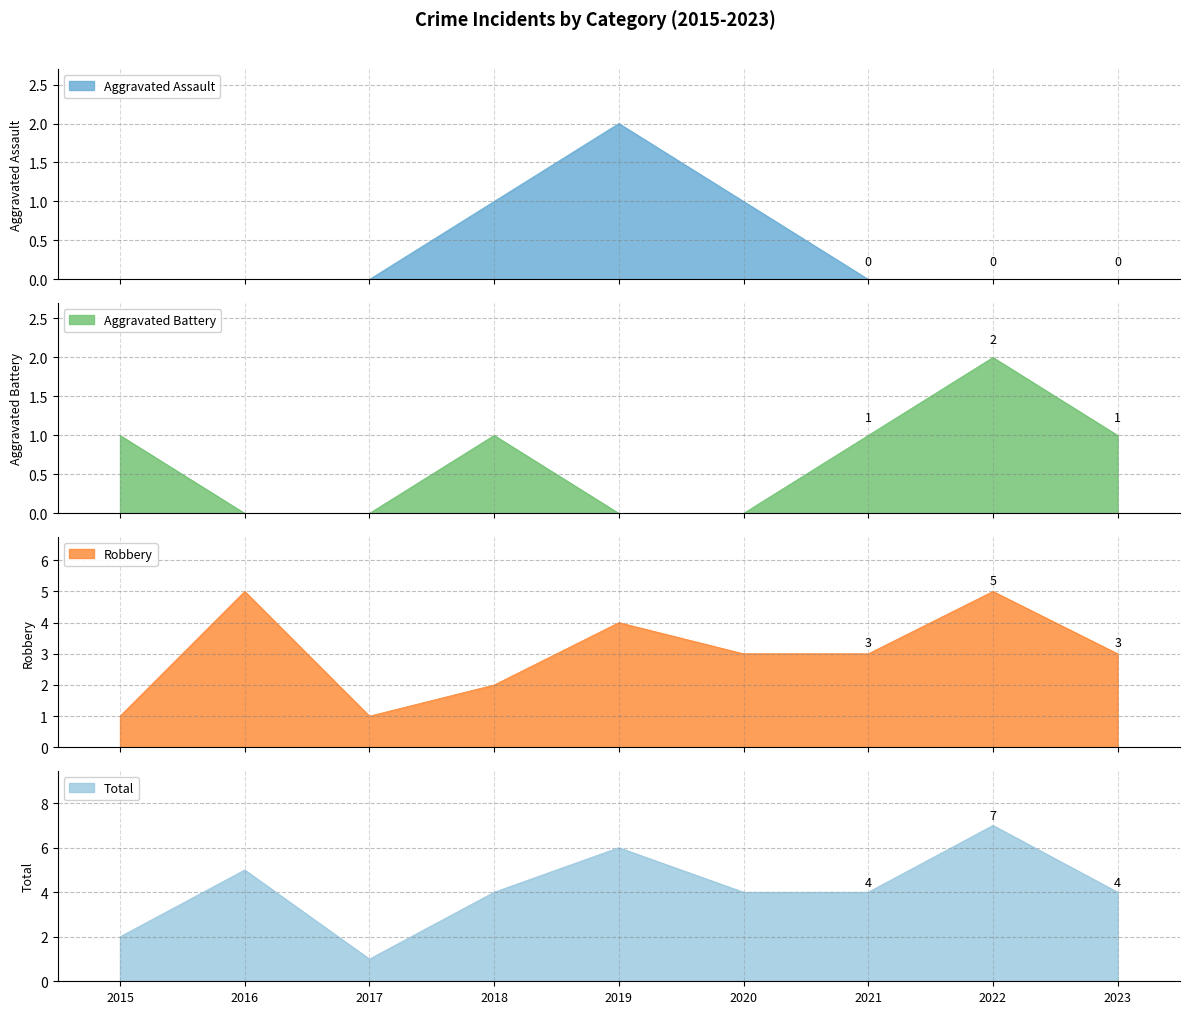

How many lines are shown in the chart?

4